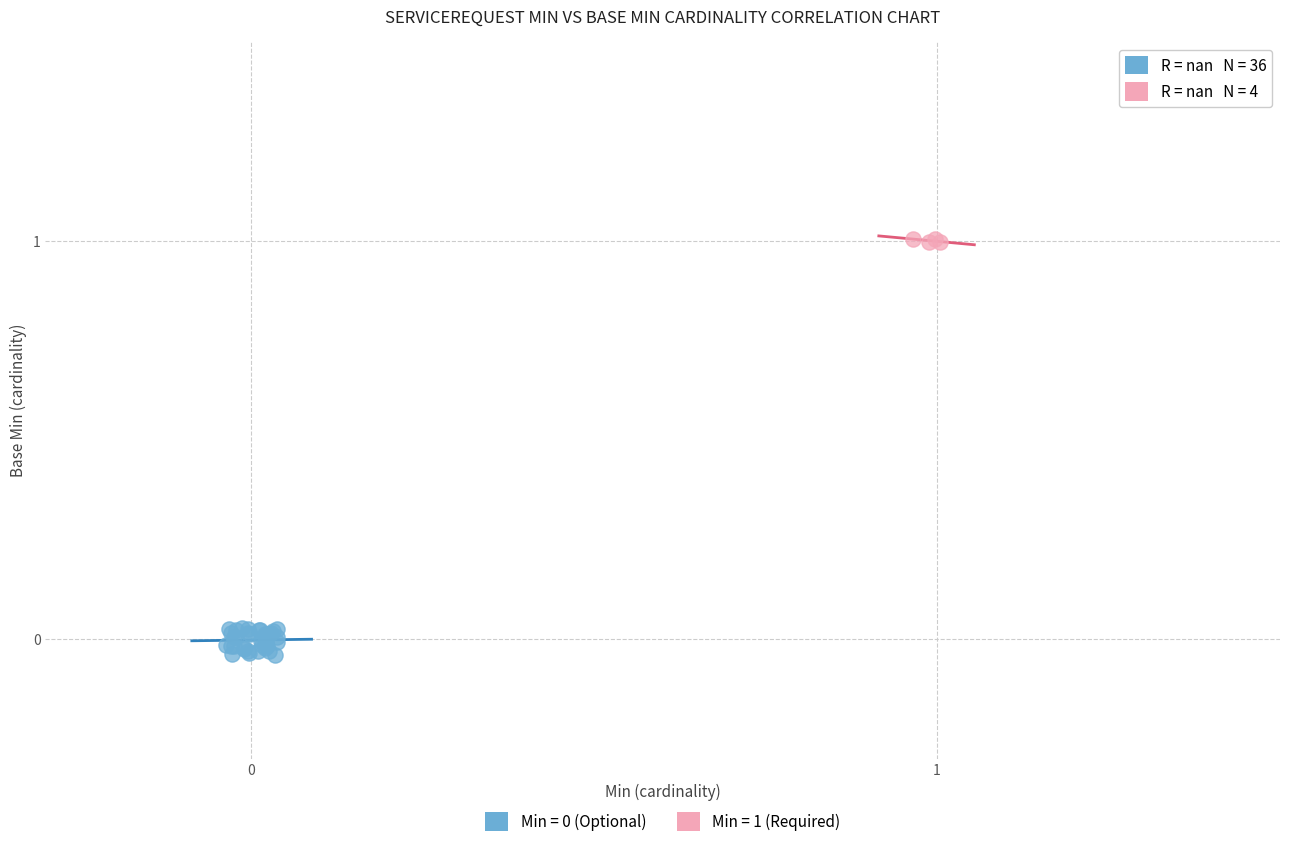

Which series contains the highest Y value?

Min = 1 (Required)